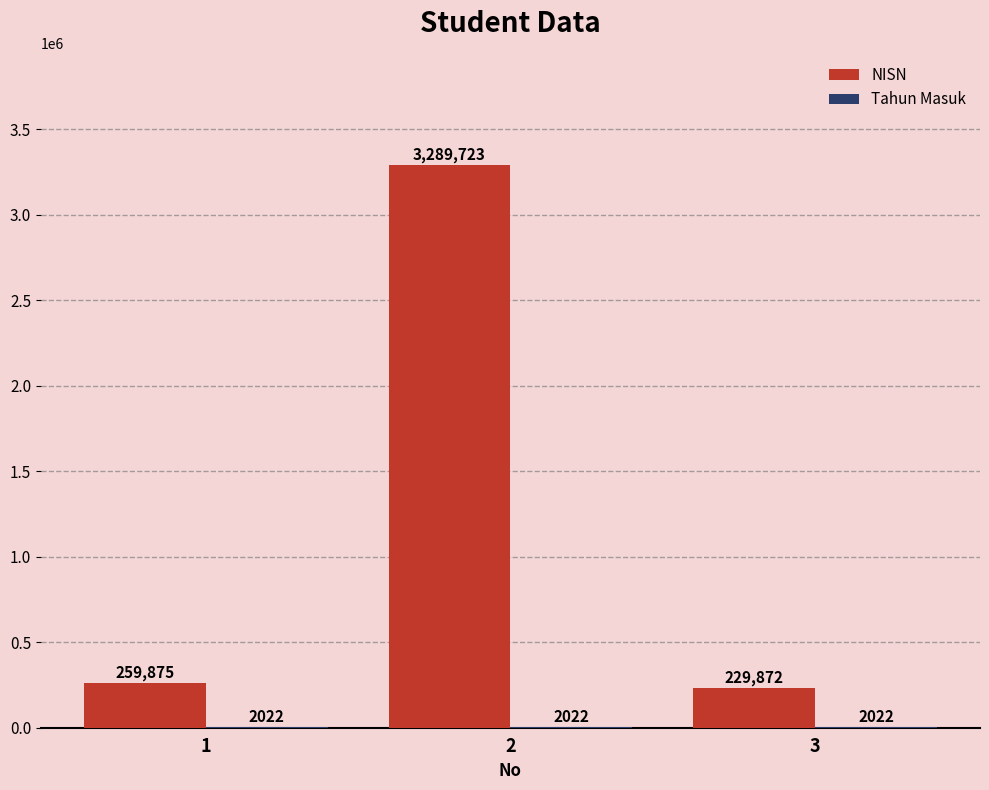

What is the total value across all series at 1?

261897